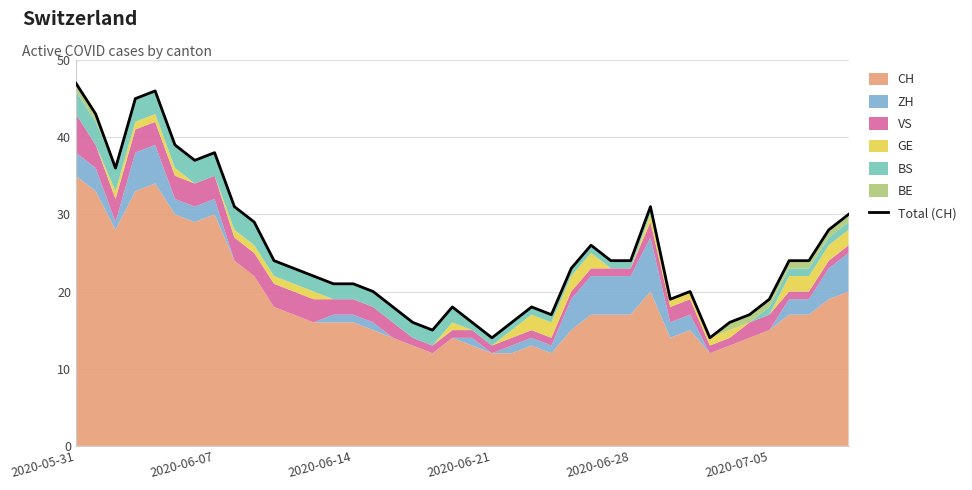

The chart shows a value of 19 at 2020-07-05. True or false?

True